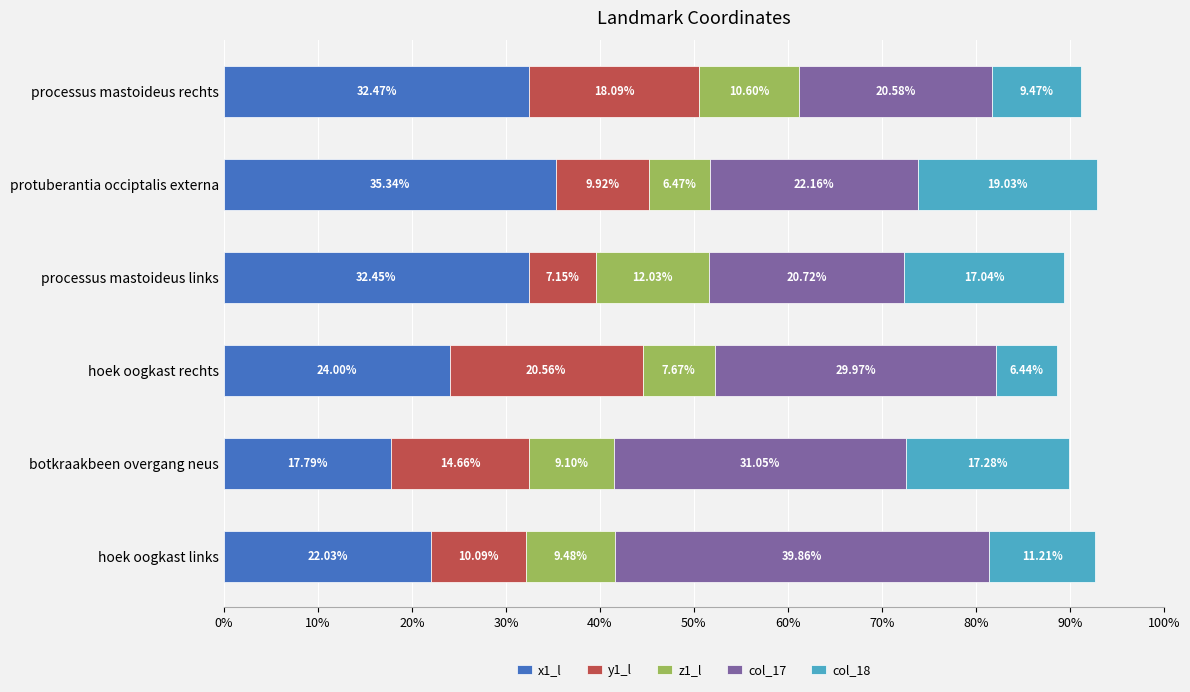

What is the sum of the x1_l values at hoek oogkast links and processus mastoideus links?

54.5